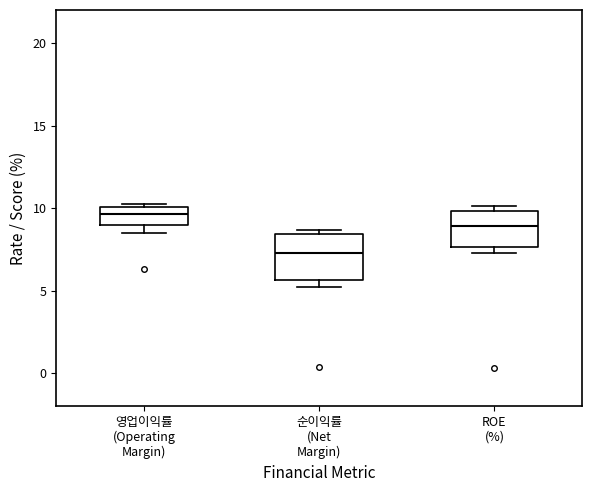

Reading left to right, transcribe this box plot: for each box, give where its median line is, the range the box spans, and where its two whiskers end, as read against the y-axis. The values are not printed on the chart, so give them approximately, as read against the axis.

영업이익률 (Operating Margin): median 9.5, box 9.0 to 10.0, whiskers 8.5 to 10.5
순이익률 (Net Margin): median 7.5, box 5.5 to 8.5, whiskers 5.0 to 8.5 (just above the box's upper edge)
ROE (%): median 9.0, box 7.5 to 10.0, whiskers 7.5 (just below the box's lower edge) to 10.0 (just above the box's upper edge)